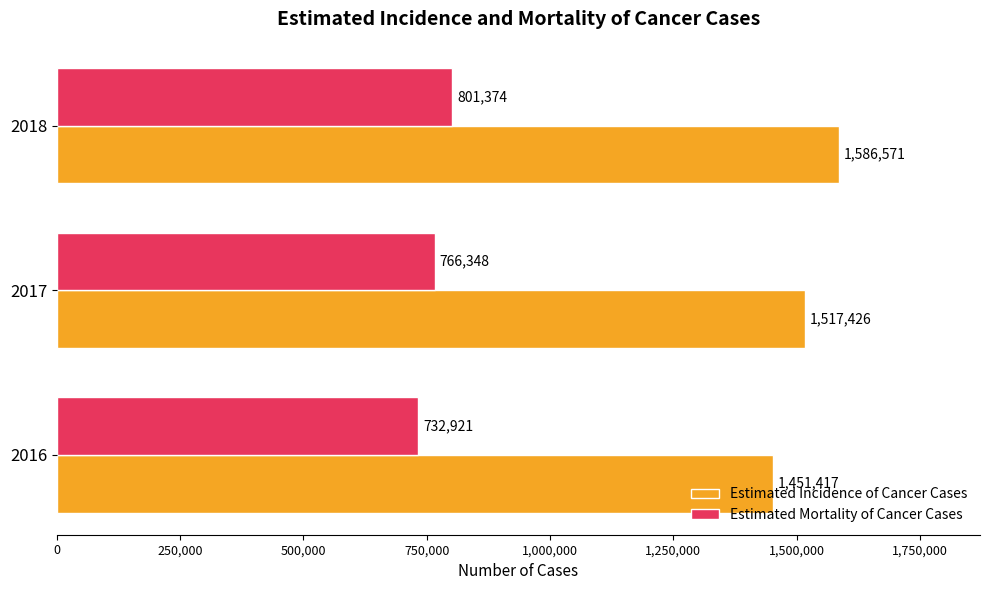

Between 2016 and 2017, which series saw the biggest shift?

Estimated Incidence of Cancer Cases